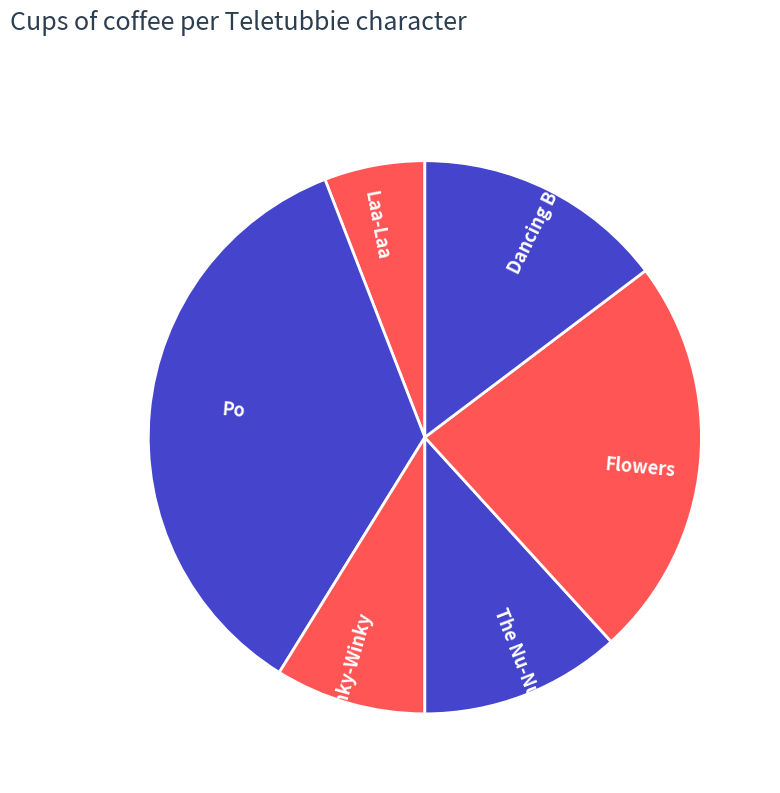

What is the largest slice in the pie chart?

Po